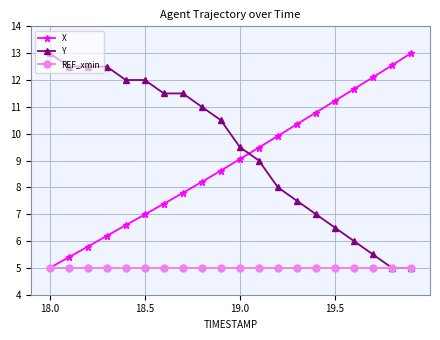

After their last crossing, which series has the higher values: Y or X?

X